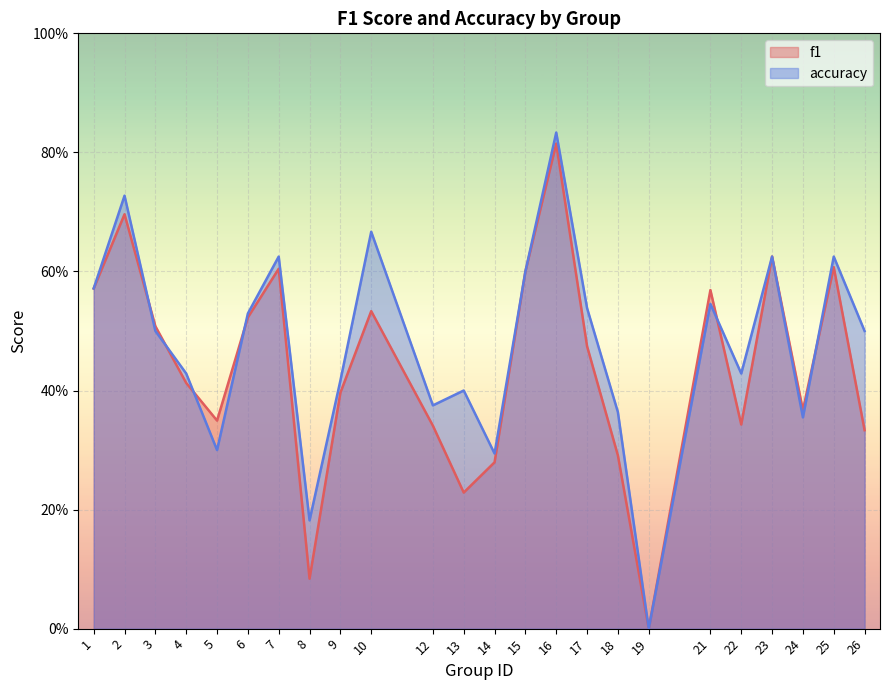

Where is f1 nearest to the value 0?

19